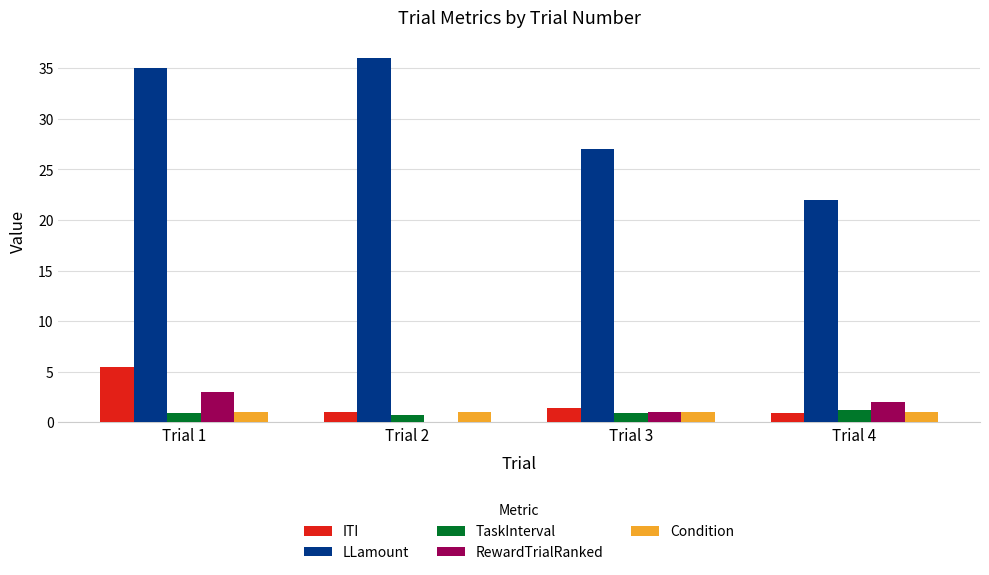

What is the total value across all series at Trial 1?

45.3